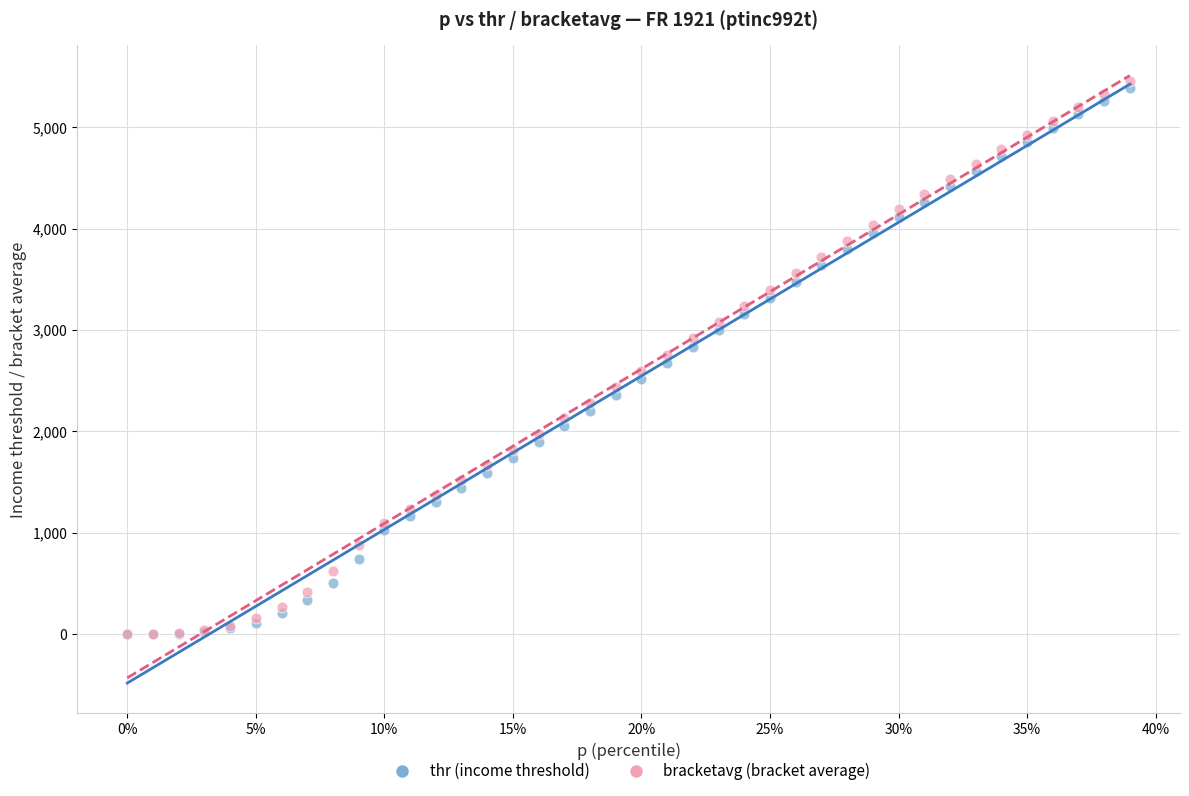

Which series has the largest Y range (max minus min)?

bracketavg (bracket average)